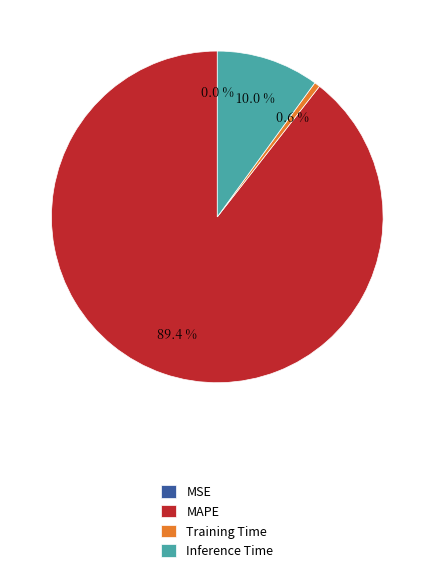

Is Inference Time the majority of the pie?

No